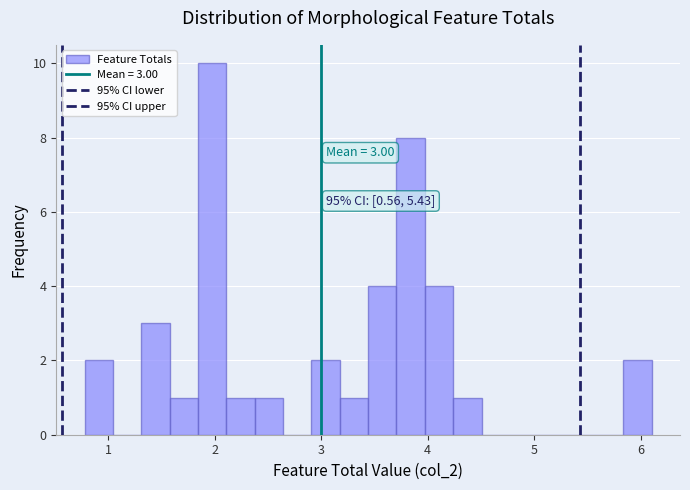

Around what value on the x-axis is the tallest bar? Give the approximate position of its centre, as read against the axis.

2.0